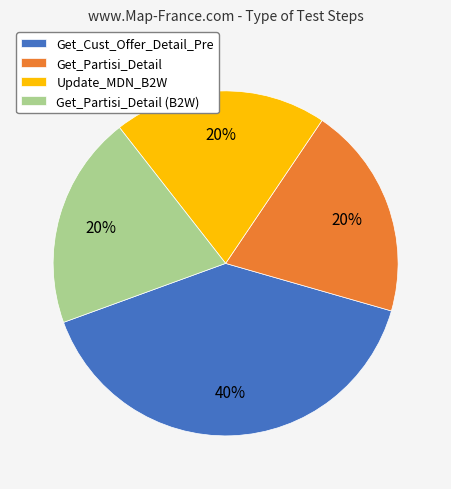

What is the ratio of the value at Get_Partisi_Detail (B2W) to the value at Update_MDN_B2W?

1.0